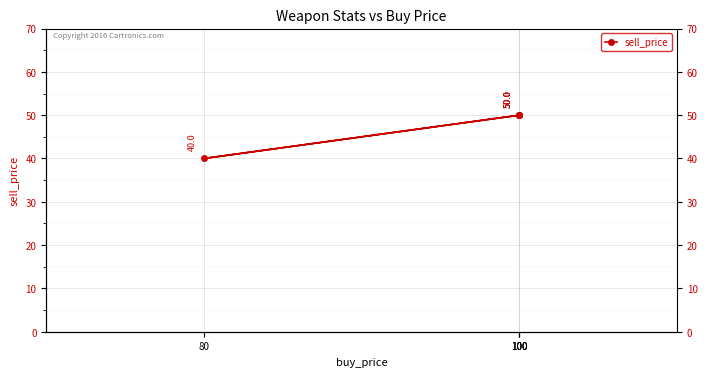

How many data points does each series have?

4